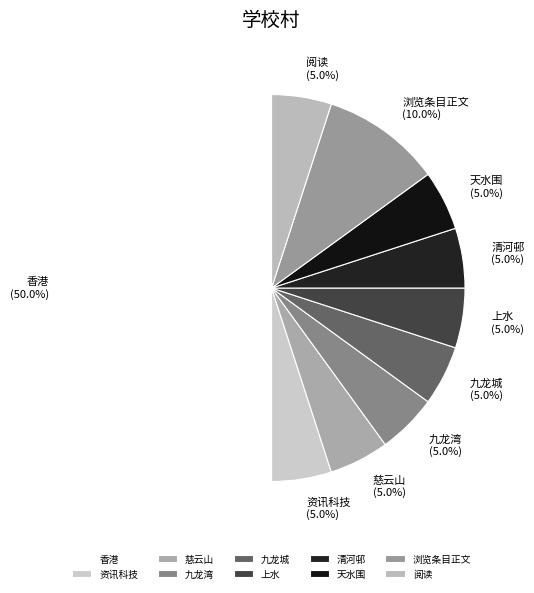

What portion of the pie excludes 九龙湾?

95.0%